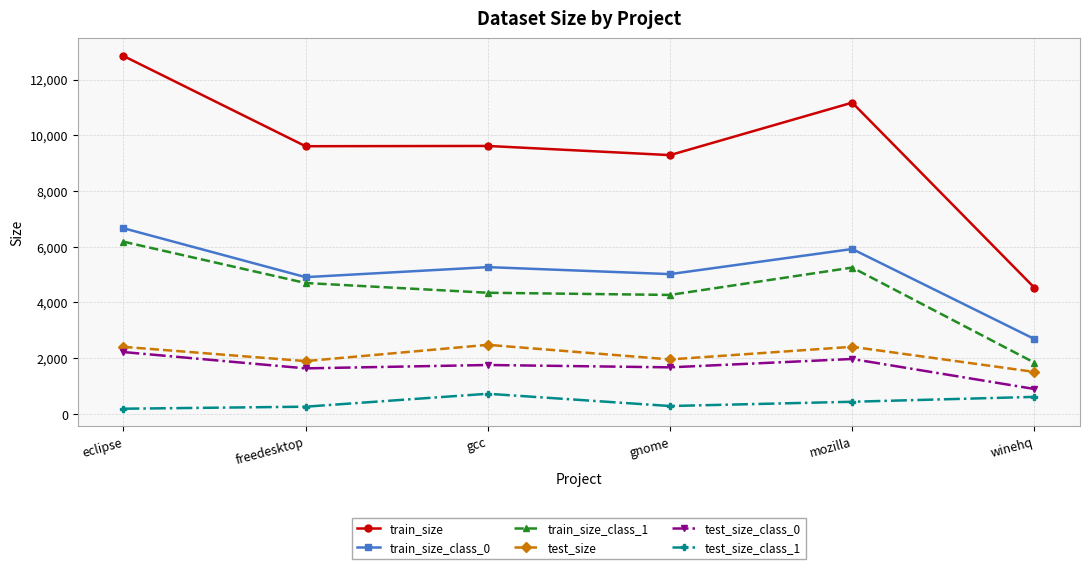

Which category has the highest value in the train_size_class_0 series?

eclipse